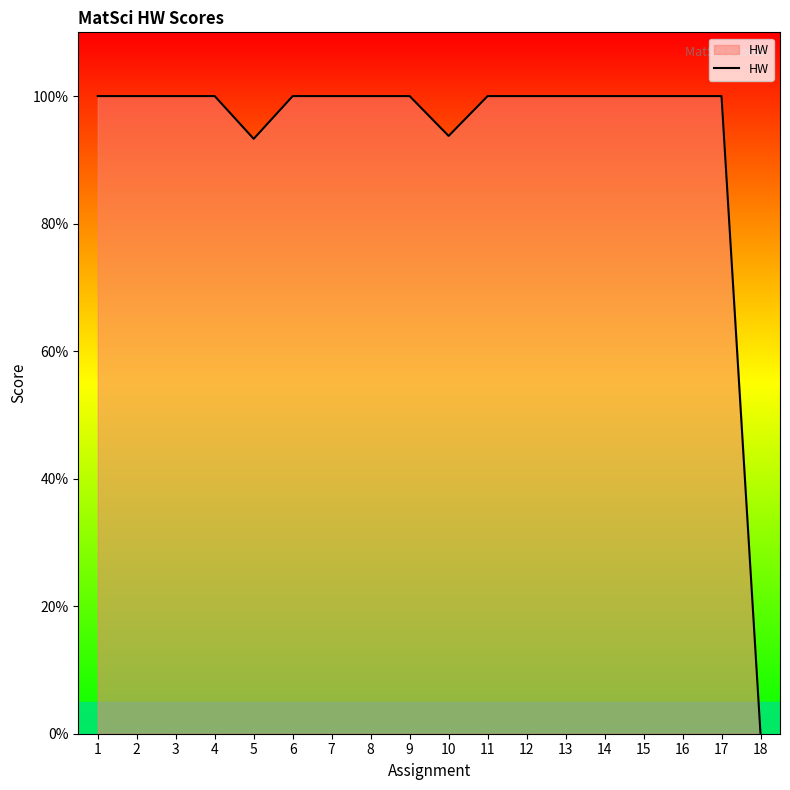

Is it true that the value at 4 is 100.0?

True